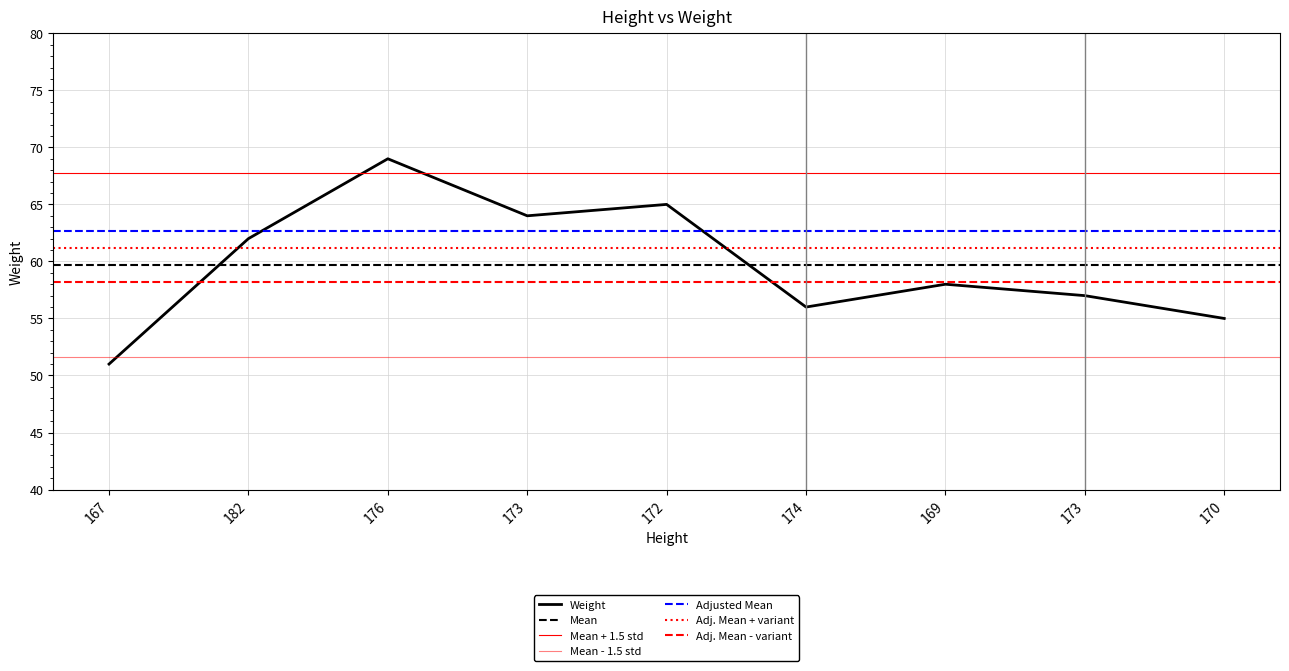

At which category does the chart reach its minimum across all series?

167